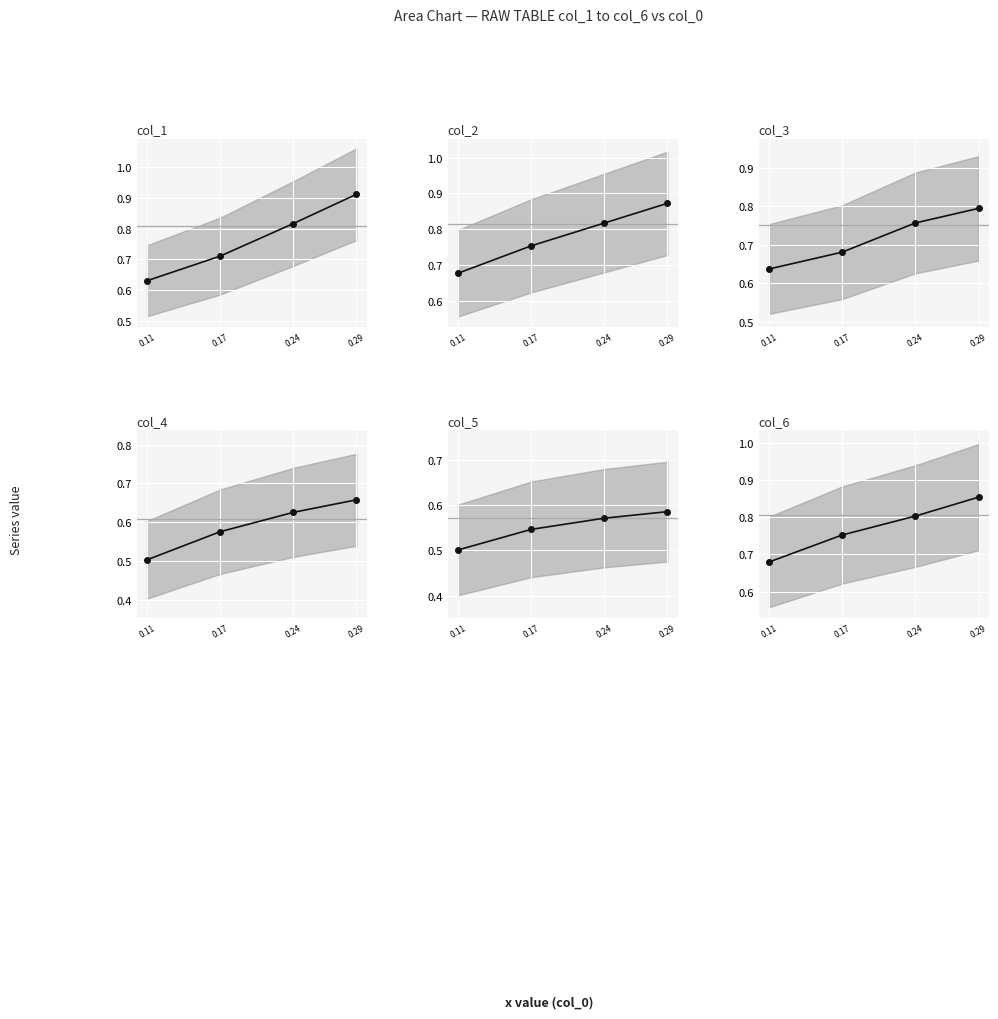

Which has a higher value, 0.24 or 0.29?

0.29